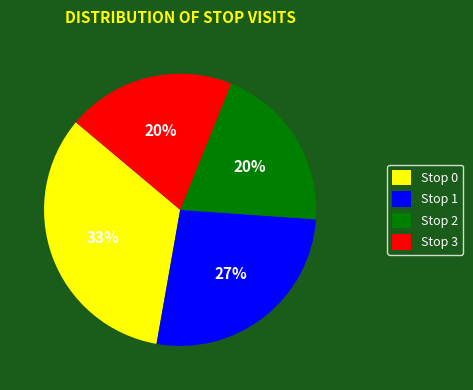

How many segments does this pie chart have?

4